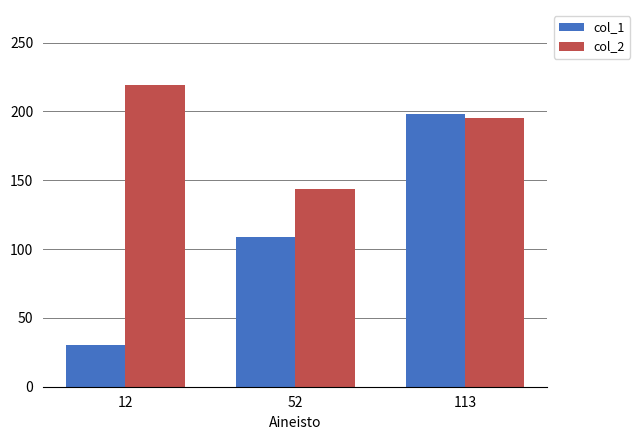

Between 12 and 113, which series saw the biggest shift?

col_1